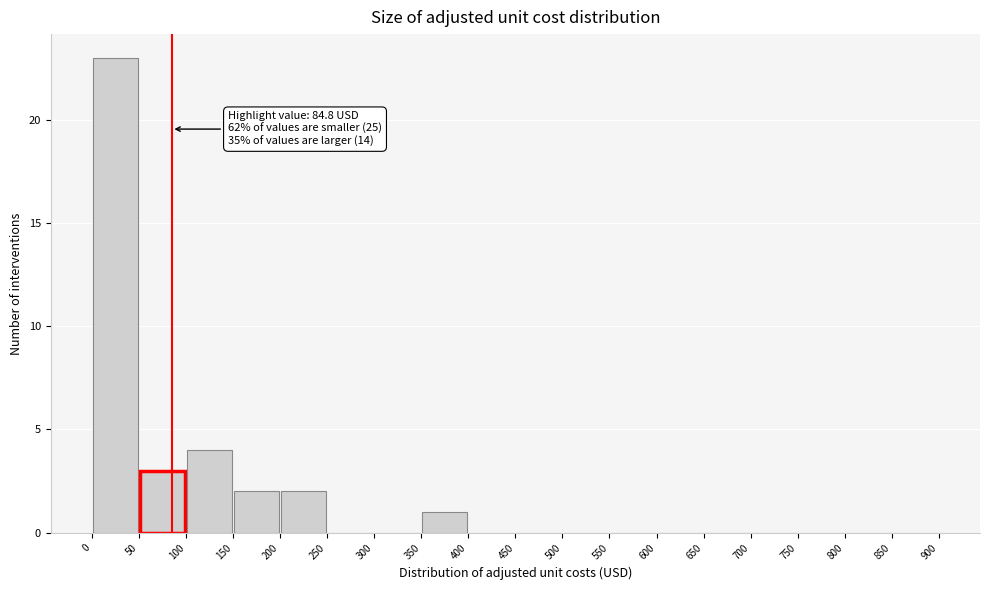

Which range on the x-axis has the tallest bar?

0 to 50